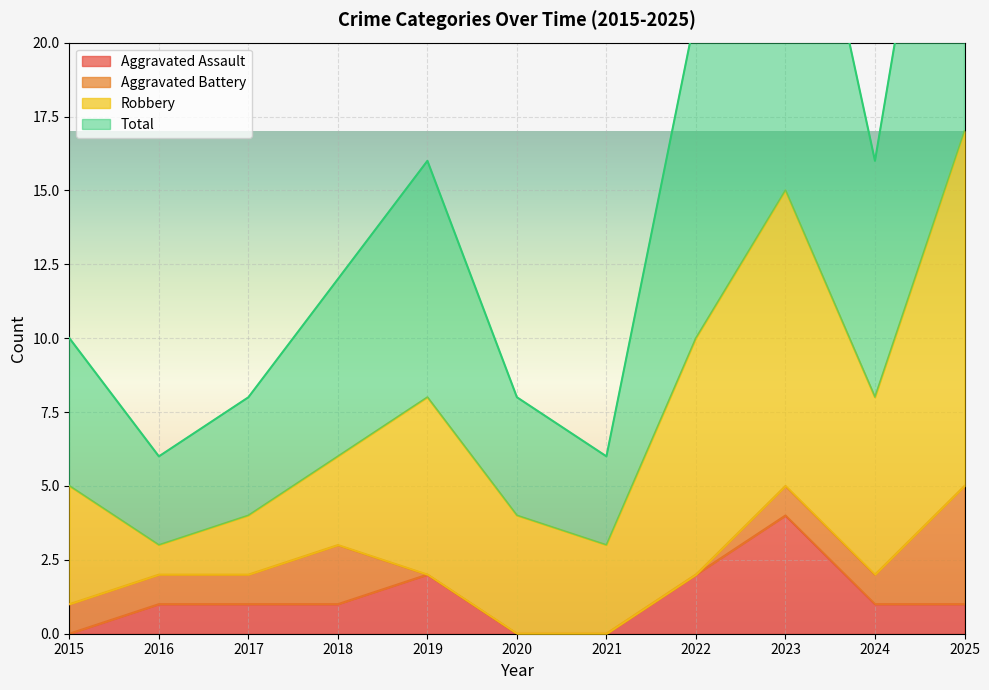

True or false: Total and Aggravated Assault intersect in this chart.

False